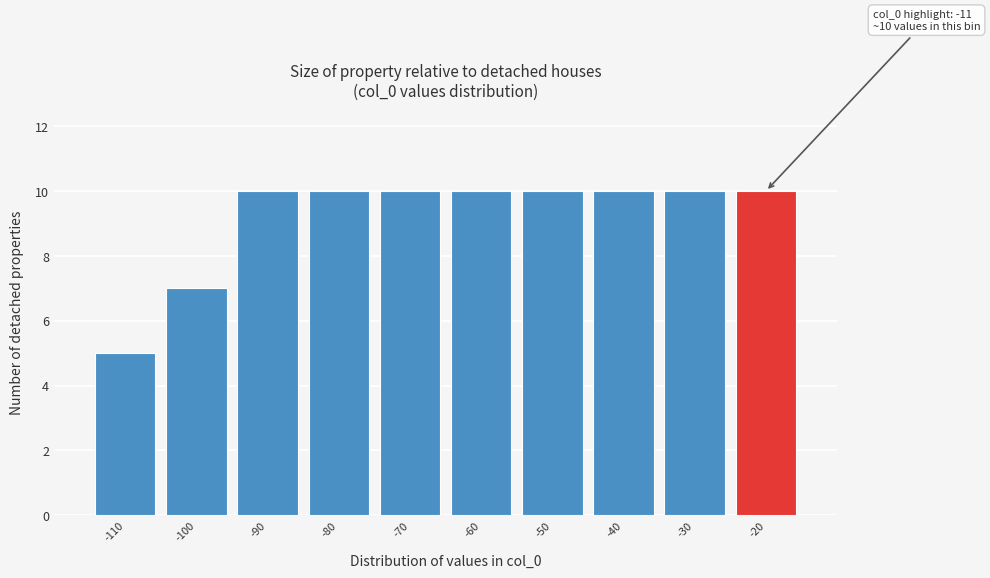

Reading left to right, transcribe all the data shown in this chart.

-110=5	-100=7	-90=10	-80=10	-70=10	-60=10	-50=10	-40=10	-30=10	-20=10